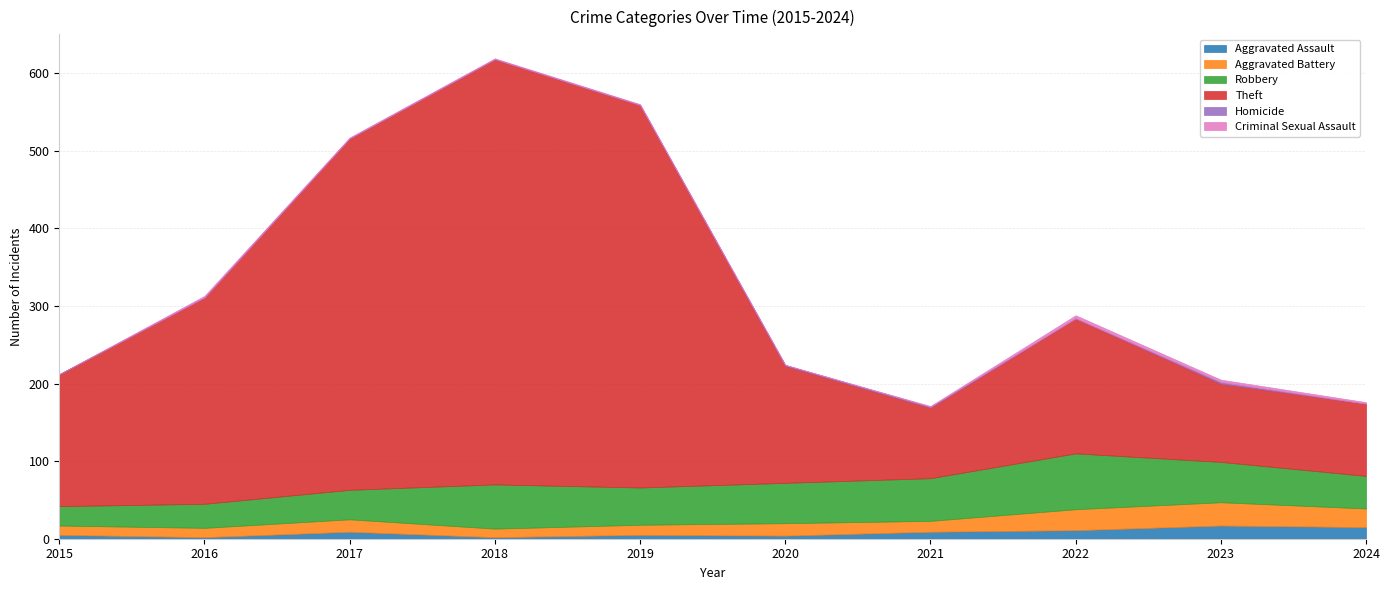

Read the Criminal Sexual Assault value at 2021.

1